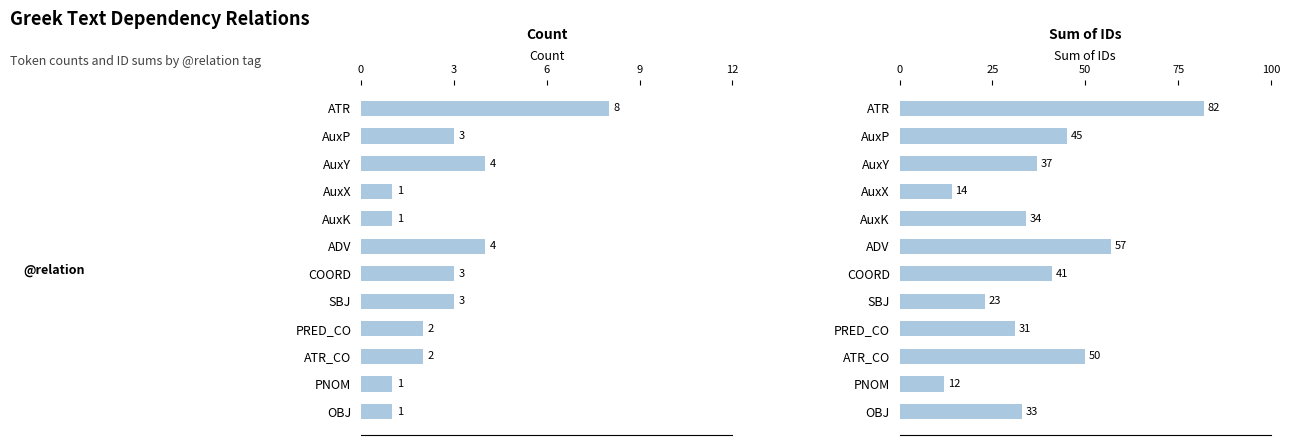

What is the average value of the Count series?

3